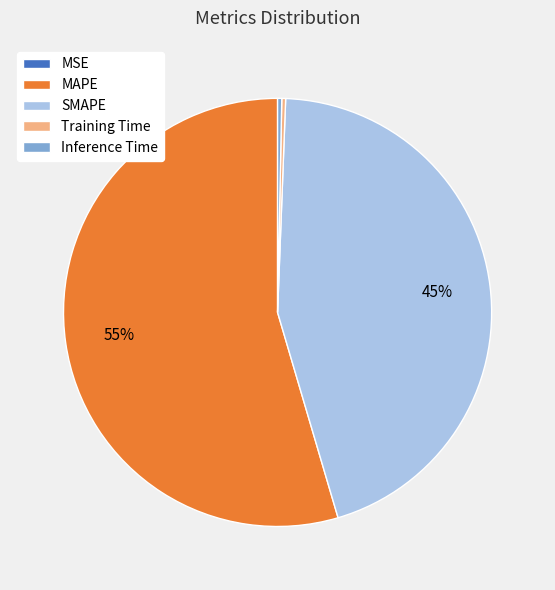

The Inference Time slice represents 0% of the pie. True or false?

True